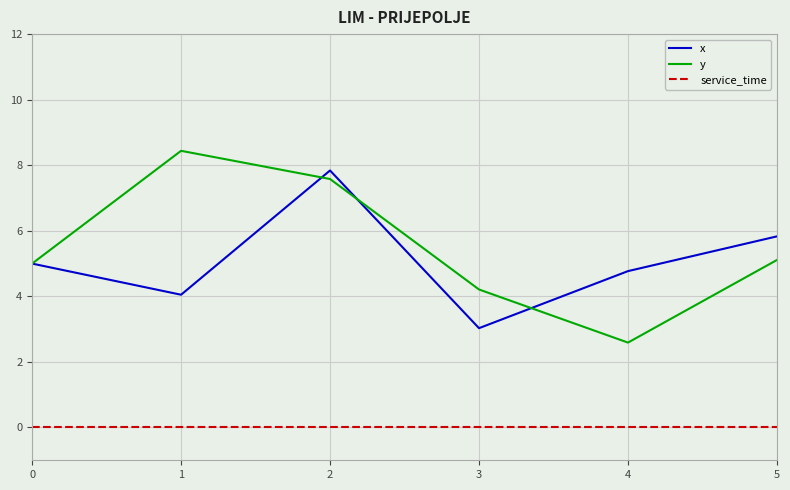

At which category is the sum across all series the highest?

2